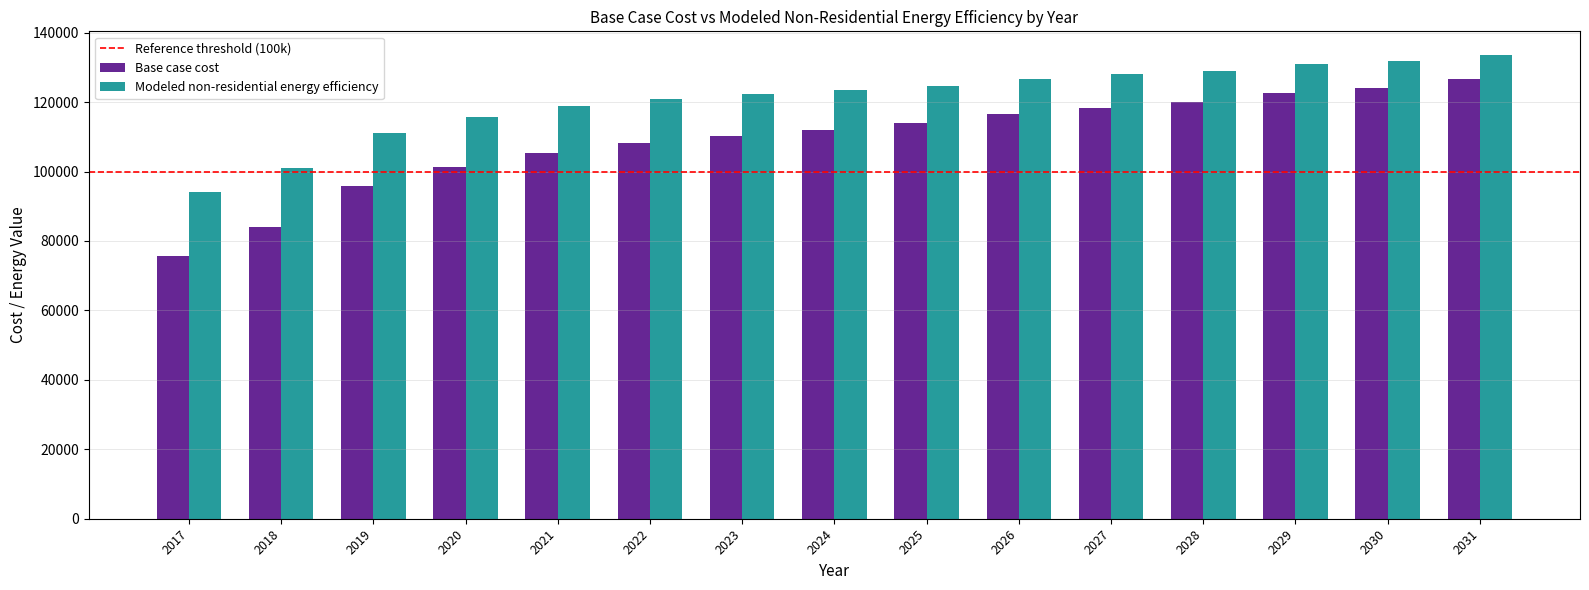

Reading left to right, list all the values displayed in this chart.

Base case cost: 2017=75771.0	2018=84138.5	2019=95853.0	2020=101431.4	2021=105336.2	2022=108125.4	2023=110356.8	2024=112030.3	2025=113982.7	2026=116492.9	2027=118445.4	2028=120118.9	2029=122629.1	2030=124023.7	2031=126534.0
Modeled non-residential energy efficiency: 2017=93988.5	2018=101055.1	2019=111171.7	2020=115731.4	2021=118784.1	2022=120835.8	2023=122392.4	2024=123453.8	2025=124779.0	2026=126620.9	2027=127966.8	2028=129069.6	2029=130941.5	2030=131810.4	2031=133701.2